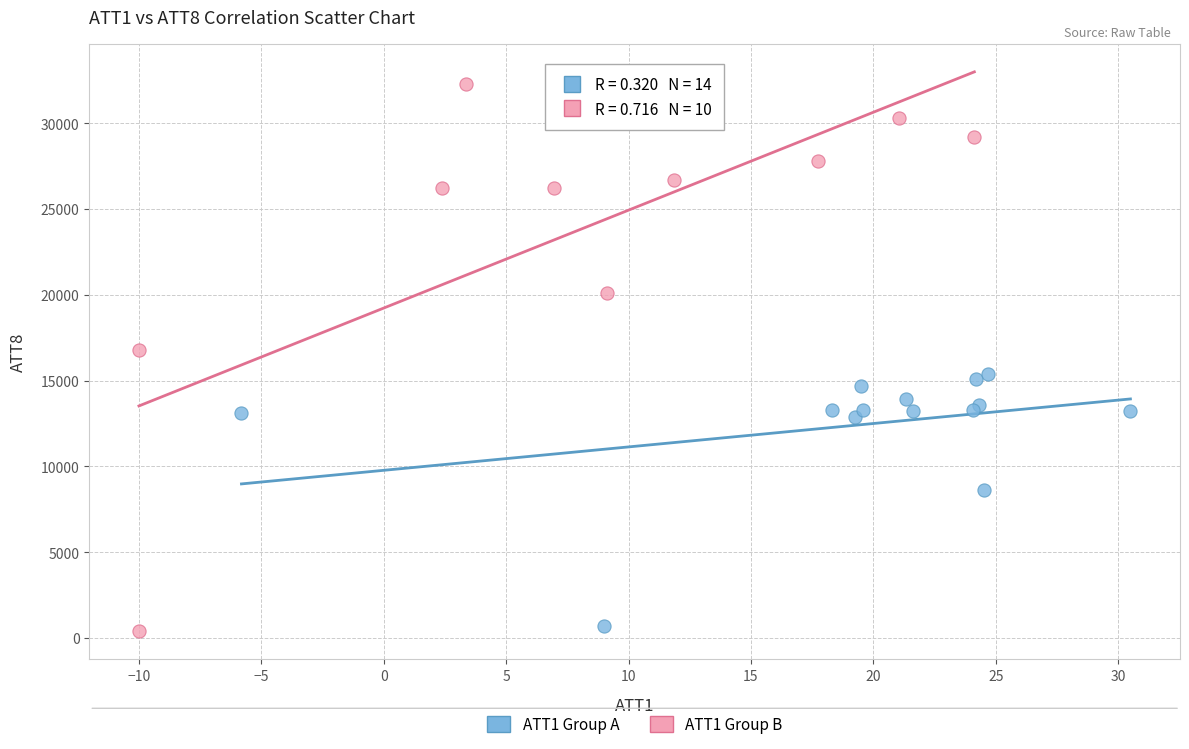

Which series contains the highest Y value?

ATT1 Group B